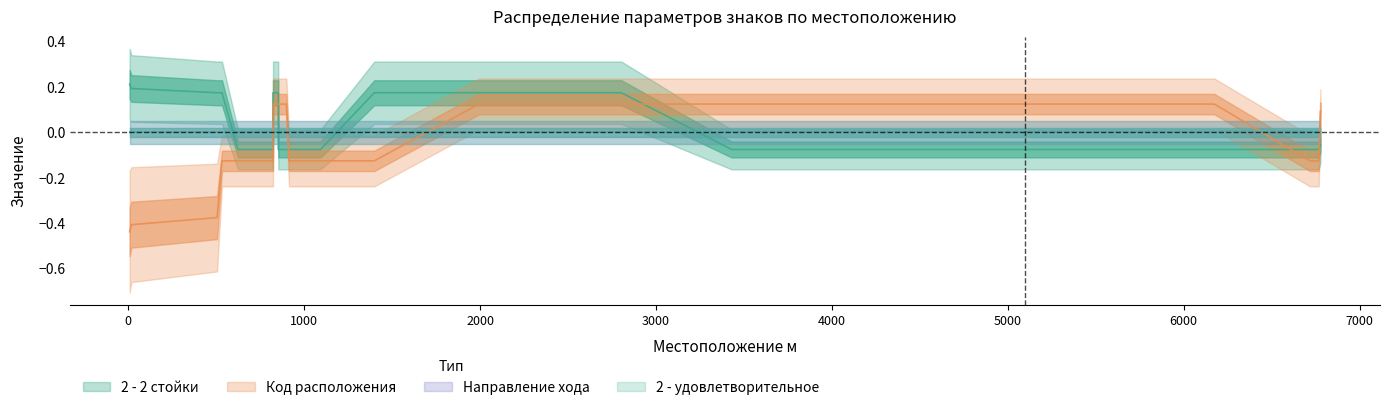

At which category does the chart reach its peak across all series?

1